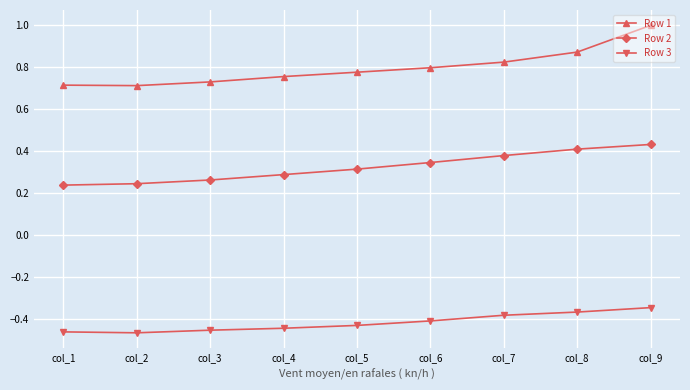

What is the difference between the Row 2 values at col_2 and col_7?

0.1